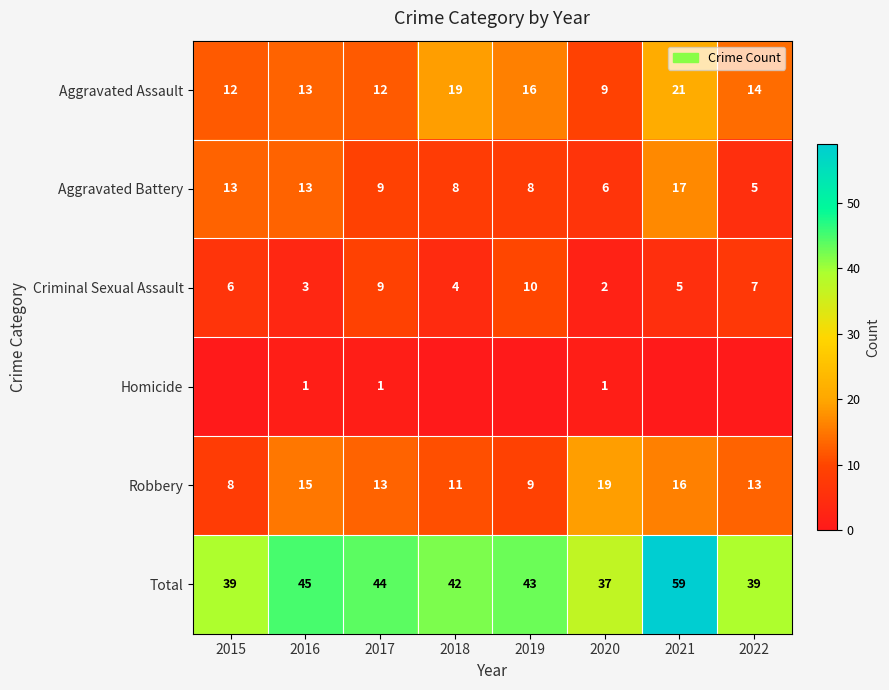

What is the total value across all series at 2018?

84